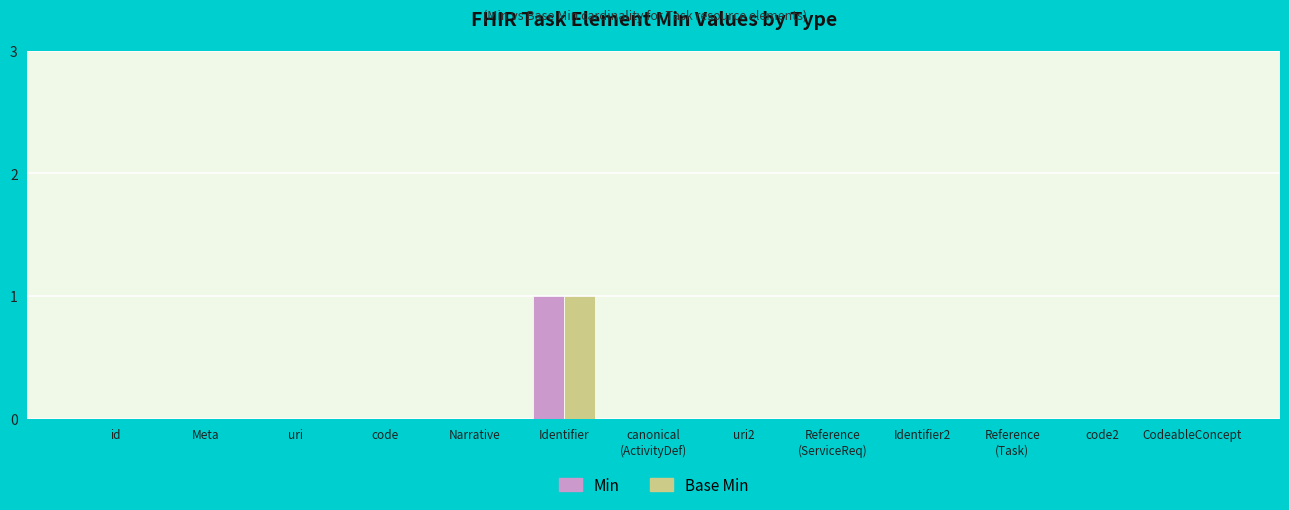

At which category is the sum across all series the highest?

Identifier